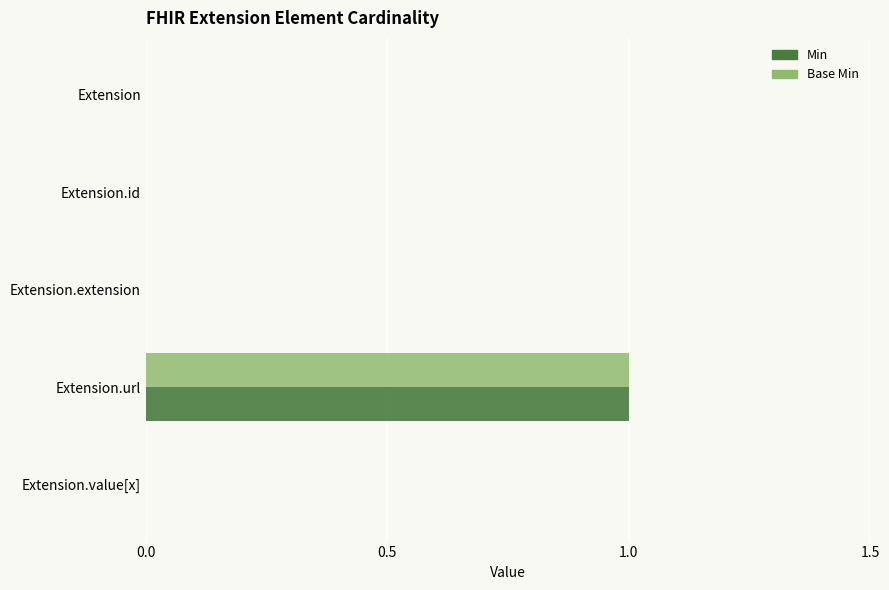

Count the number of data series in this chart.

2